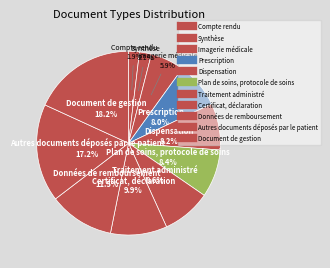

How many segments does this pie chart have?

11